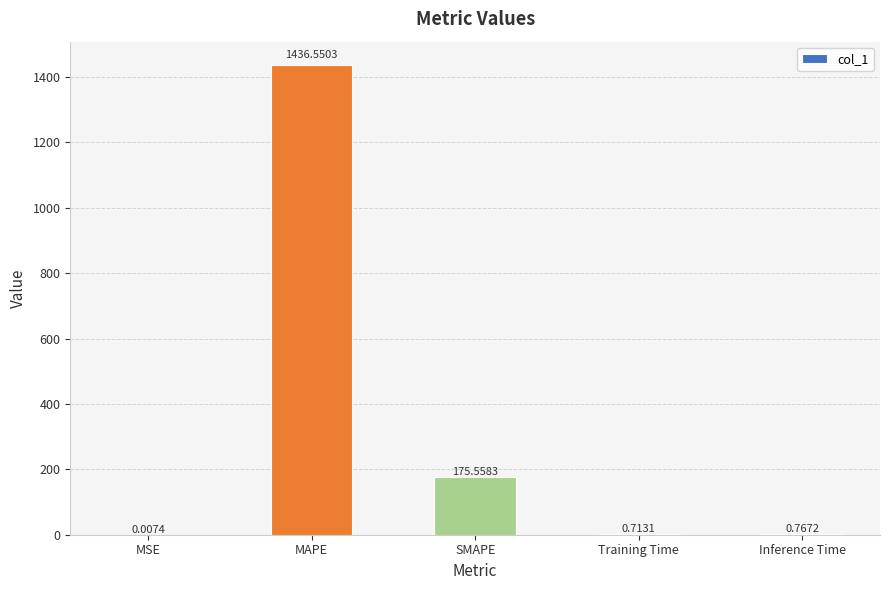

Where is the data nearest to the value 718?

SMAPE